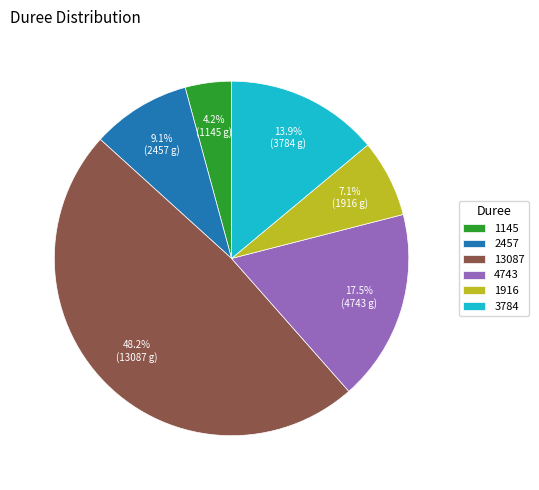

What portion of the pie excludes 2457?

90.9%